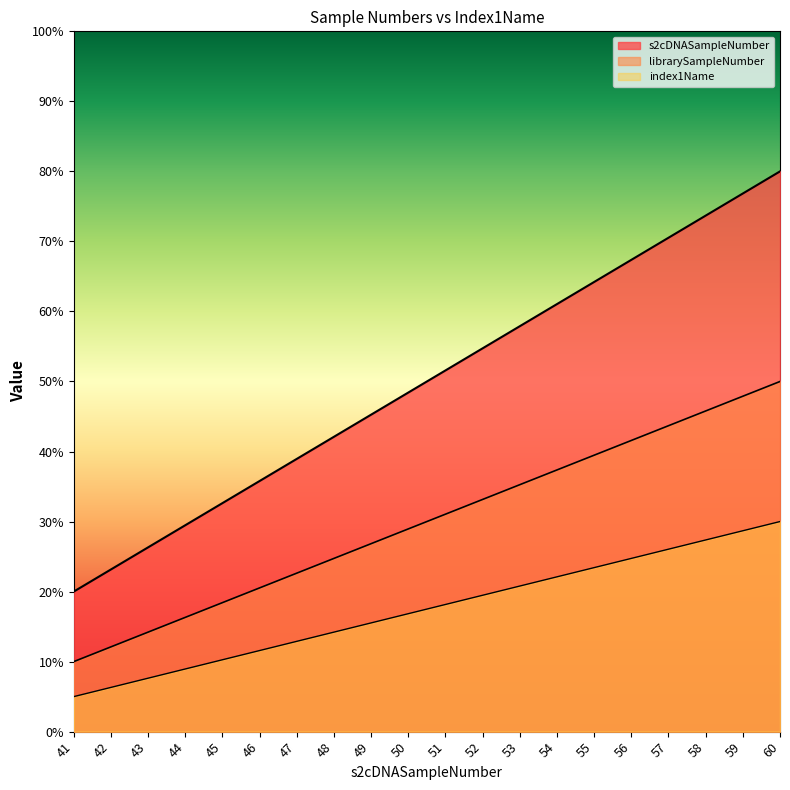

True or false: index1Name and librarySampleNumber intersect in this chart.

False